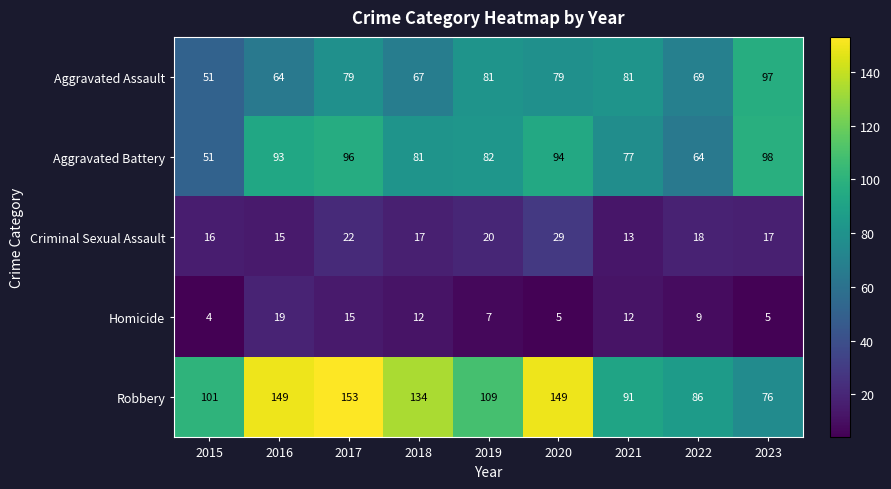

What is the sum of all Robbery values?

1048